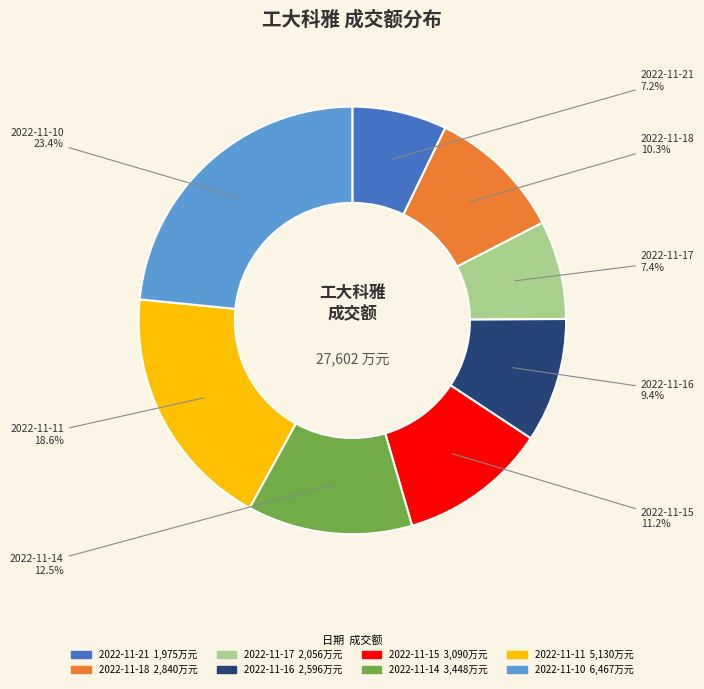

Combined, do 2022-11-10 and 2022-11-18 account for over 50%?

No